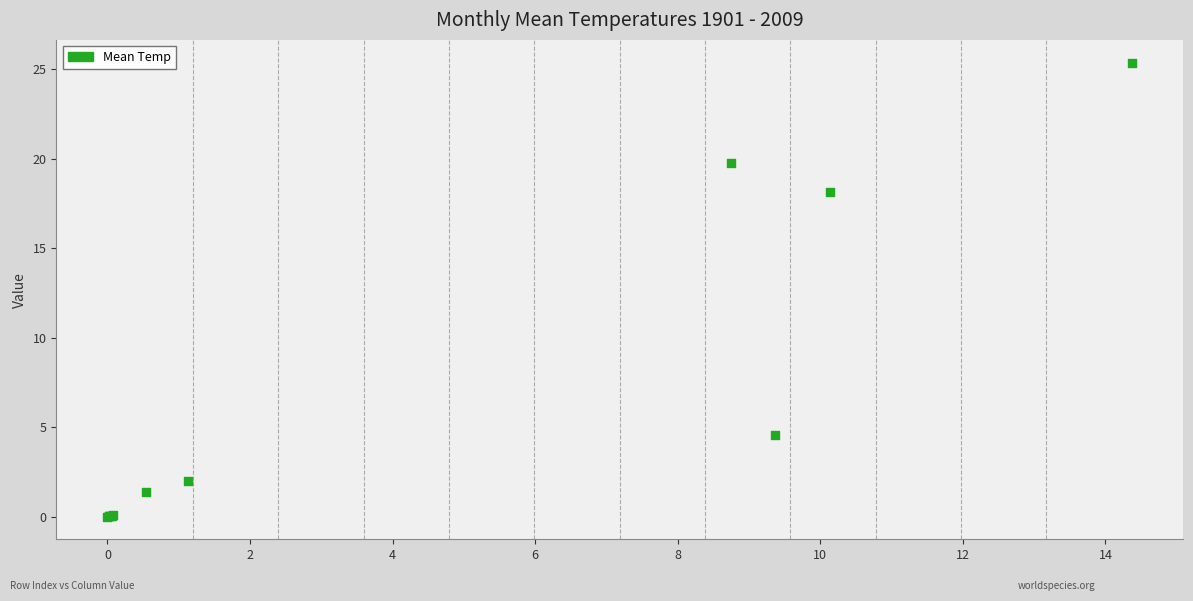

What Y value in the scatter plot is closest to 12?

18.1